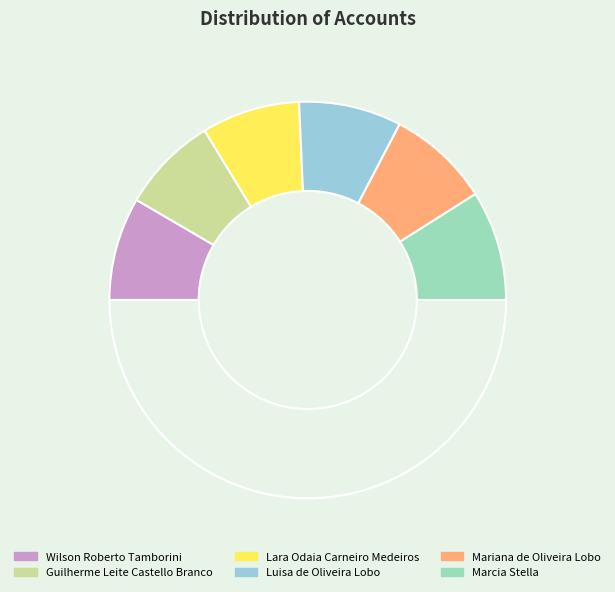

Count the number of slices in the pie.

7